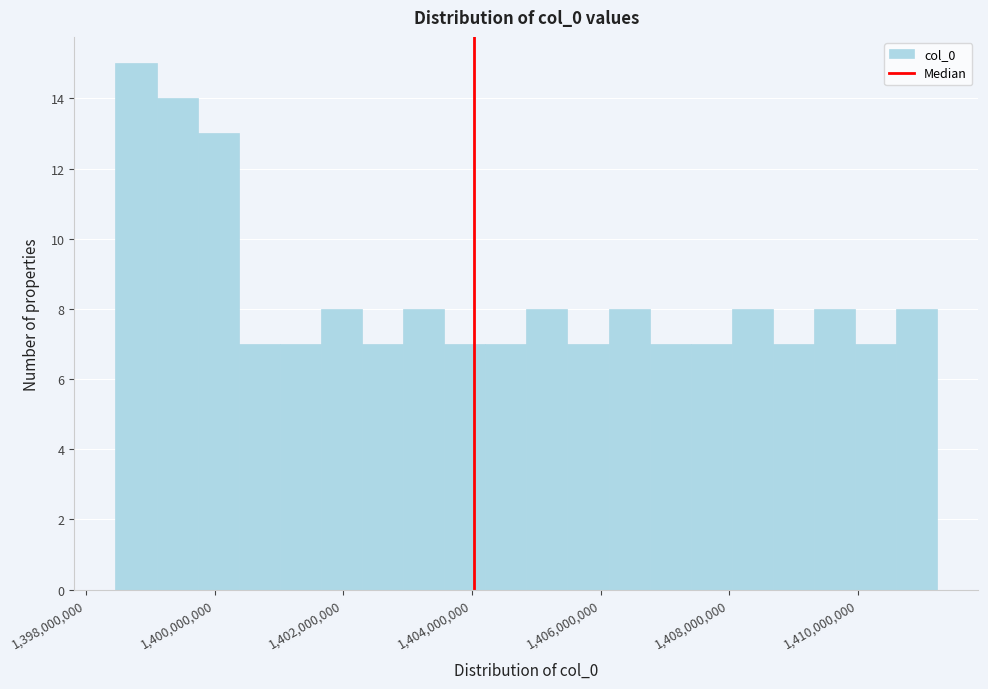

Around what value on the x-axis is the tallest bar? Give the approximate position of its centre, as read against the axis.

1398800000